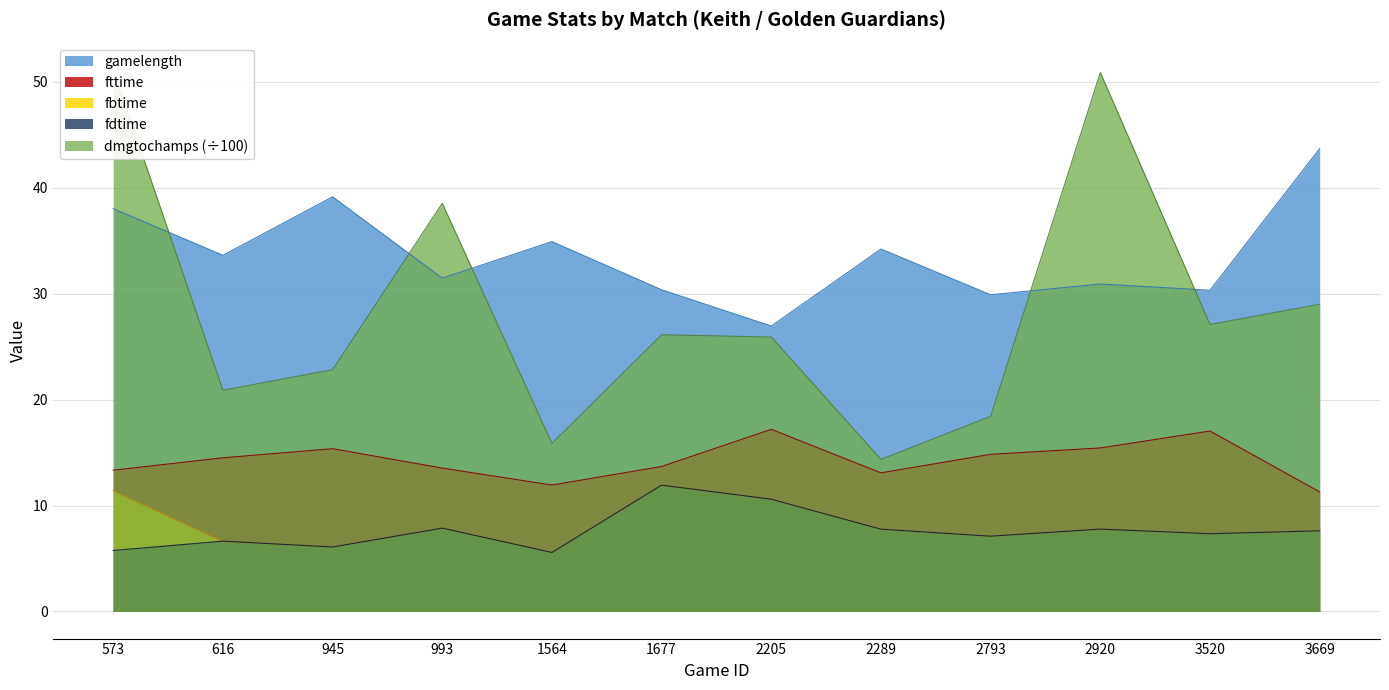

What is the difference between the highest and lowest values at 3520?

23.0